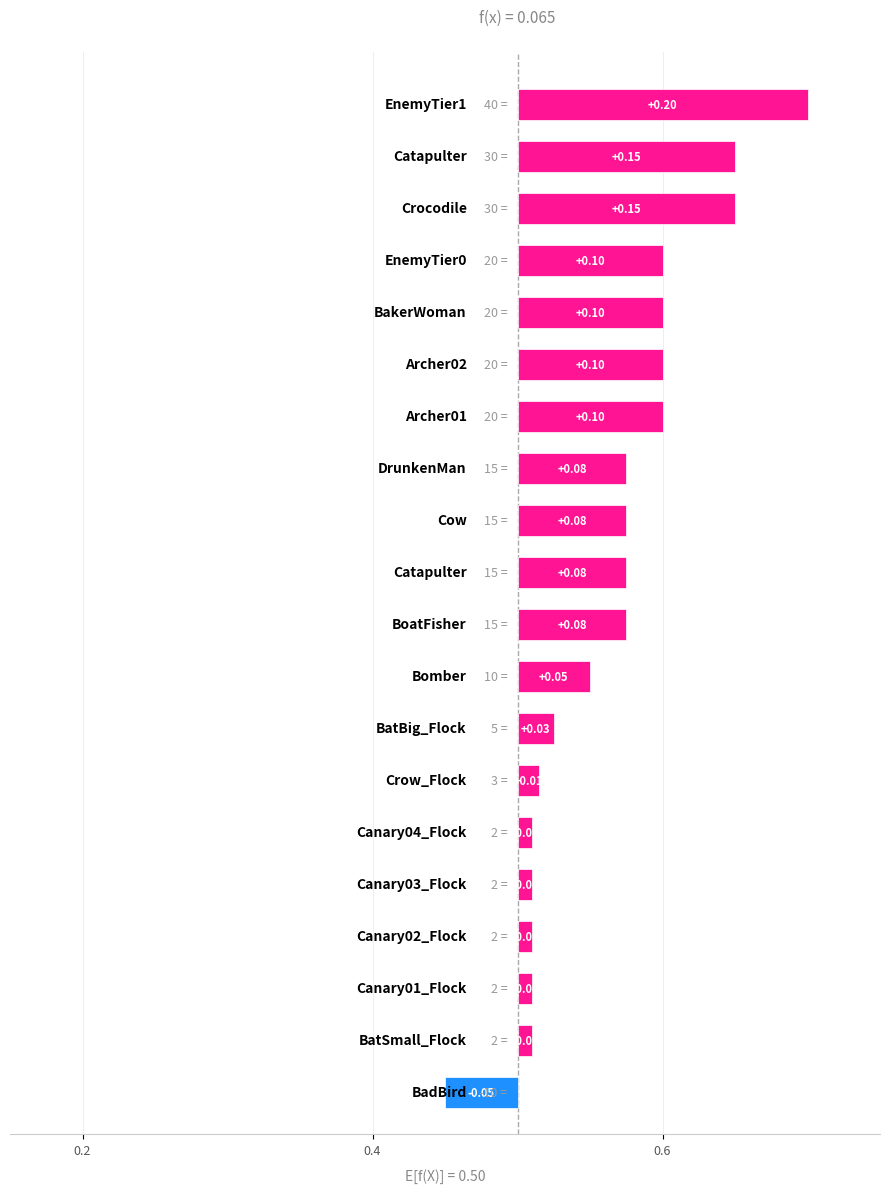

How many distinct data groups are displayed?

1